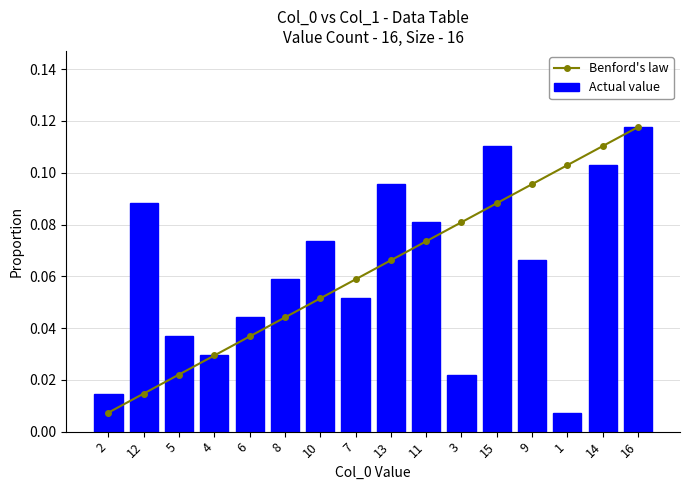

How many categories are shown in the chart?

16